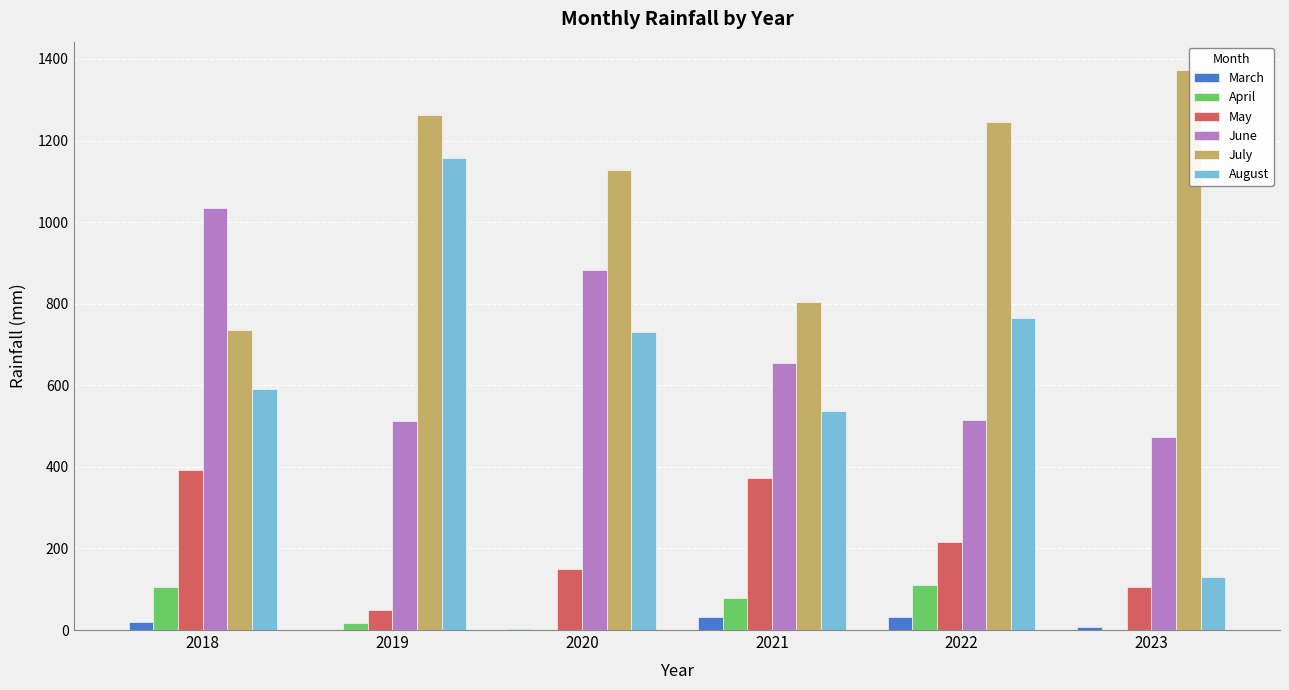

What is the highest value of the June series?

1034.0